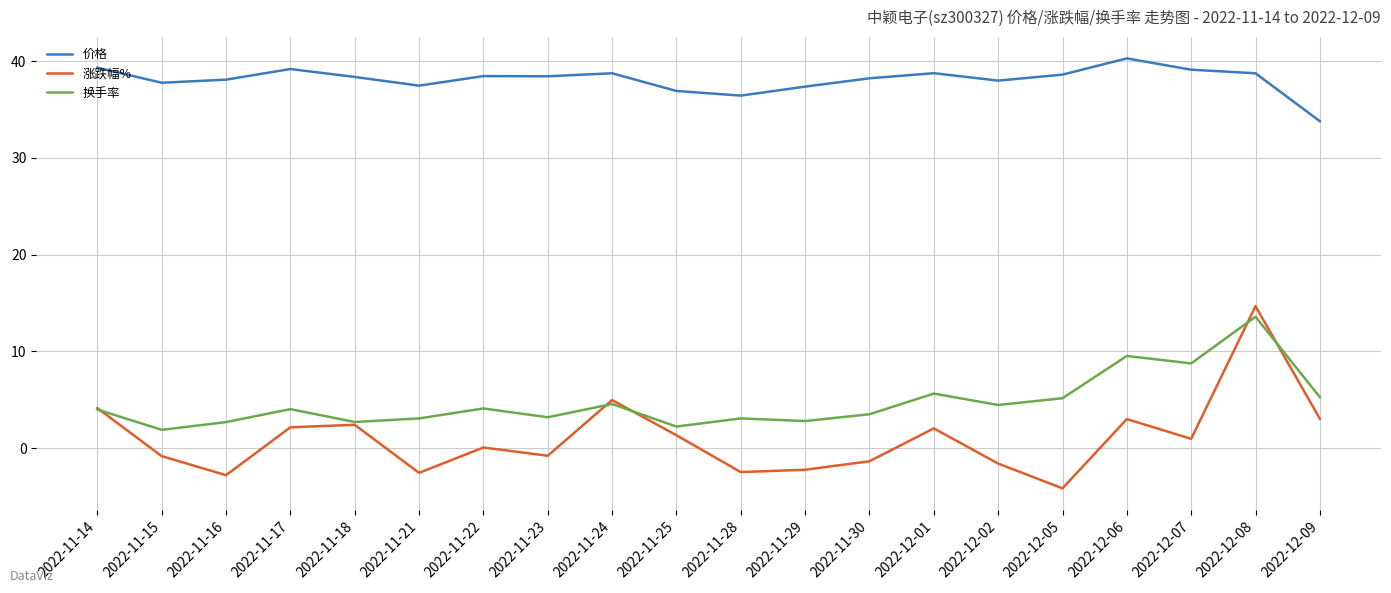

Rank the series at 2022-11-29 from highest to lowest value.

价格, 换手率, 涨跌幅%